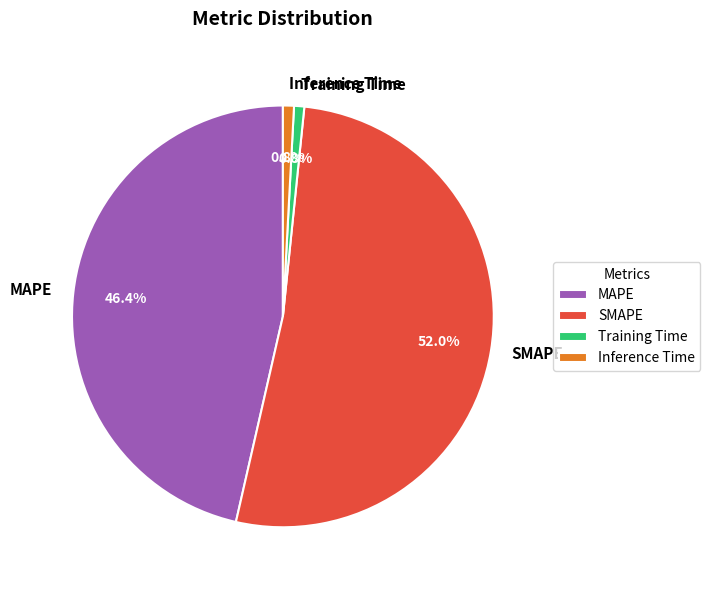

Does any single category account for the majority?

Yes